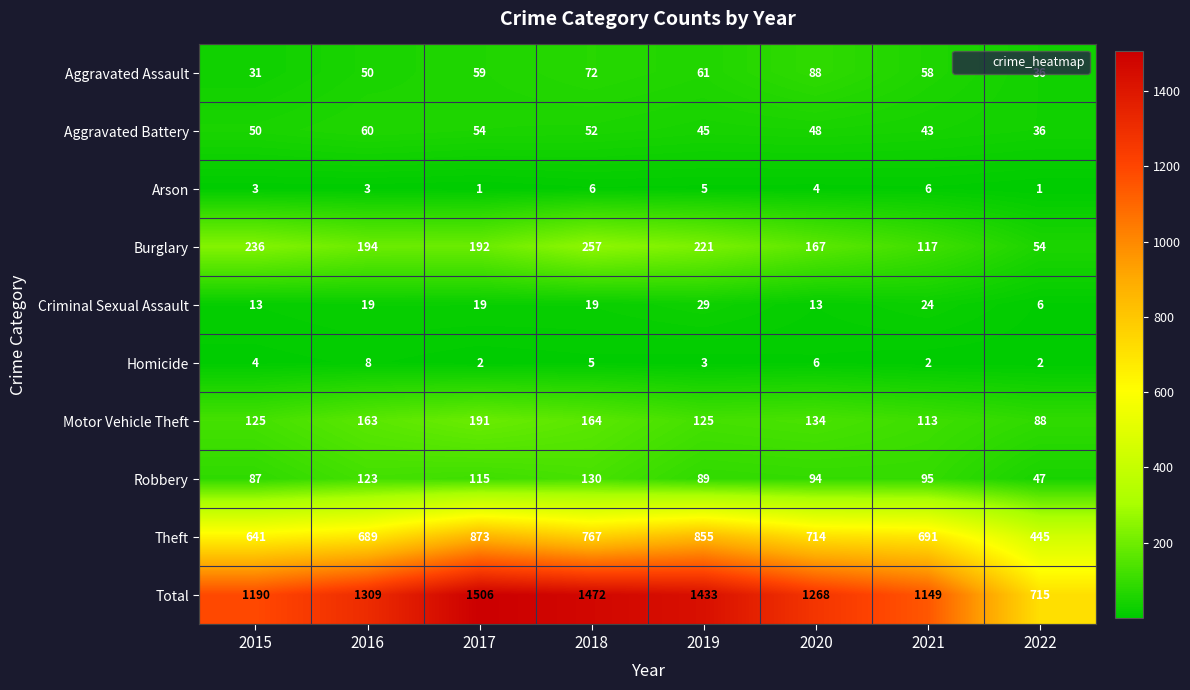

How many data points in Homicide are less than 4?

4